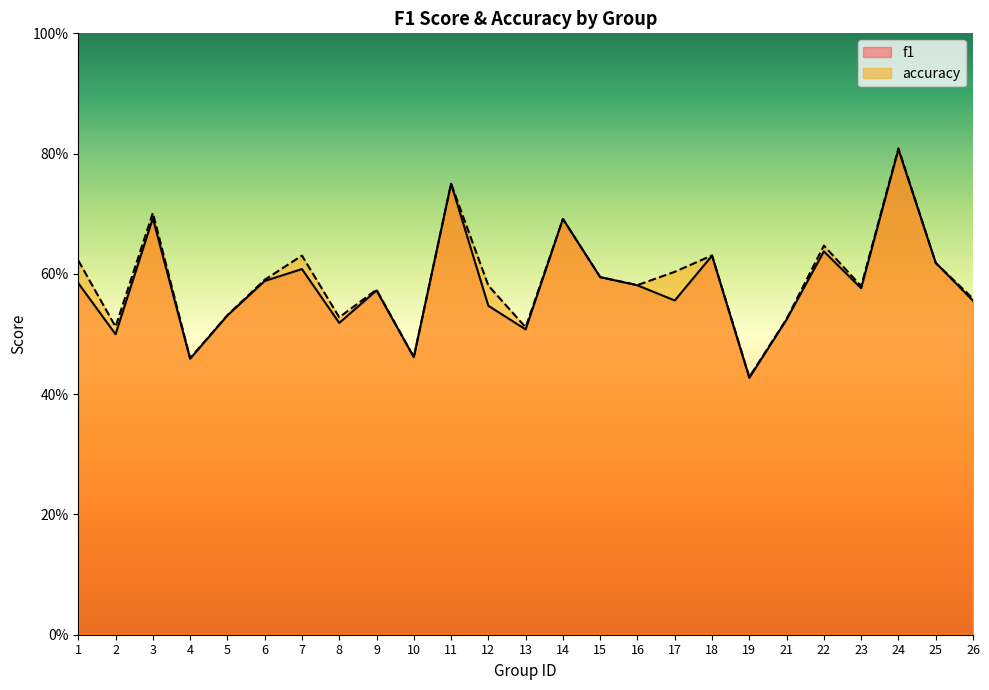

What is the minimum value for f1?

0.4